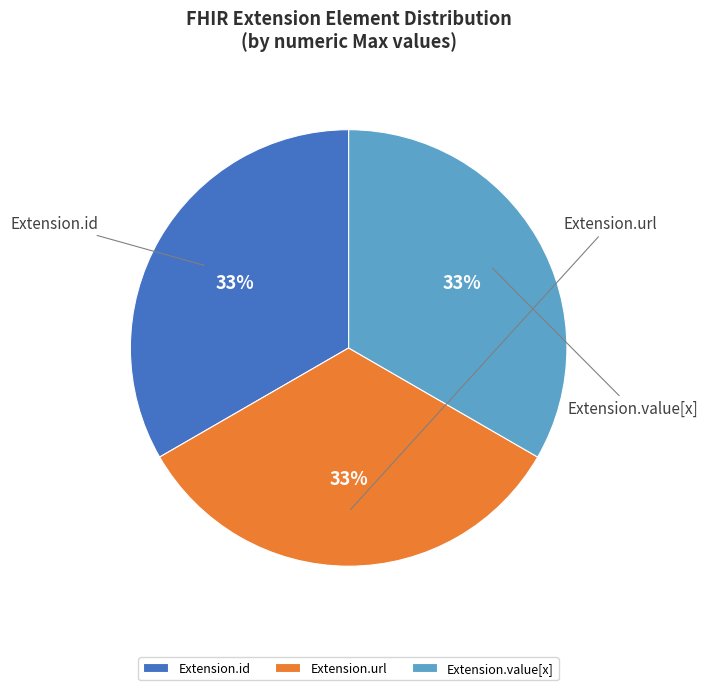

Is there any slice that represents more than half of the pie?

No